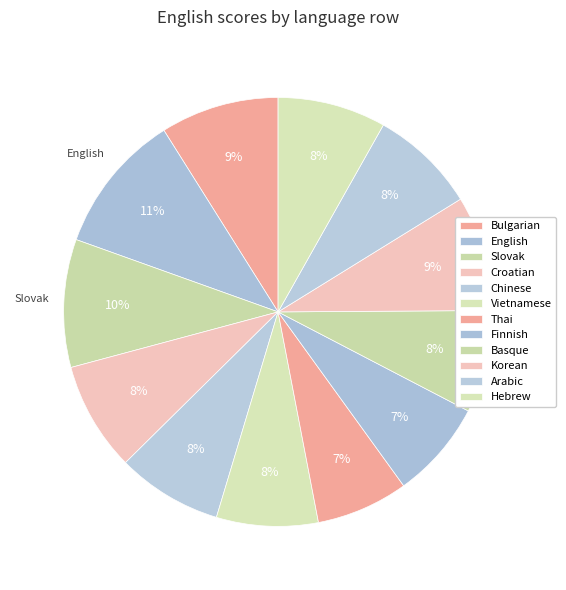

To the nearest percent, what is the average slice percentage?

8%